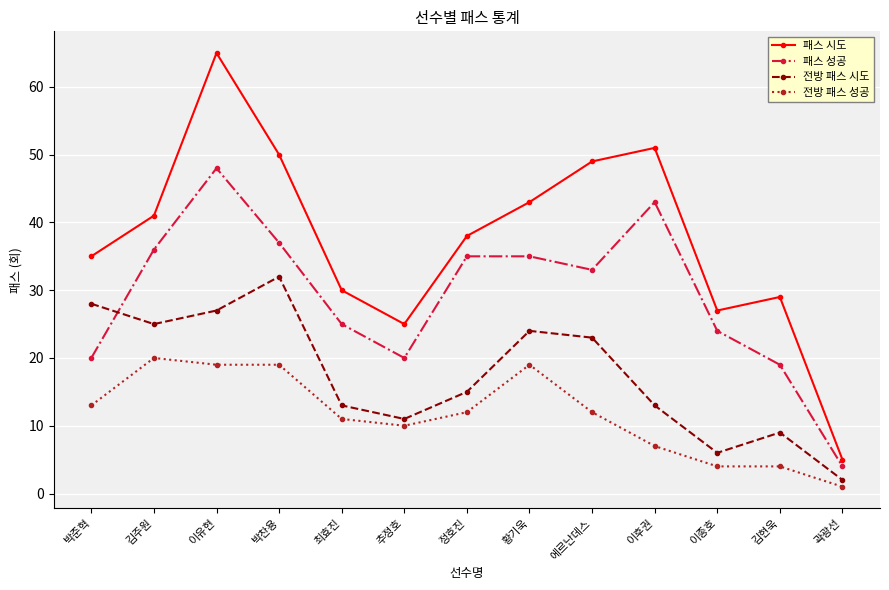

What is the value of the 패스 시도 point at the 3rd from the left?

65